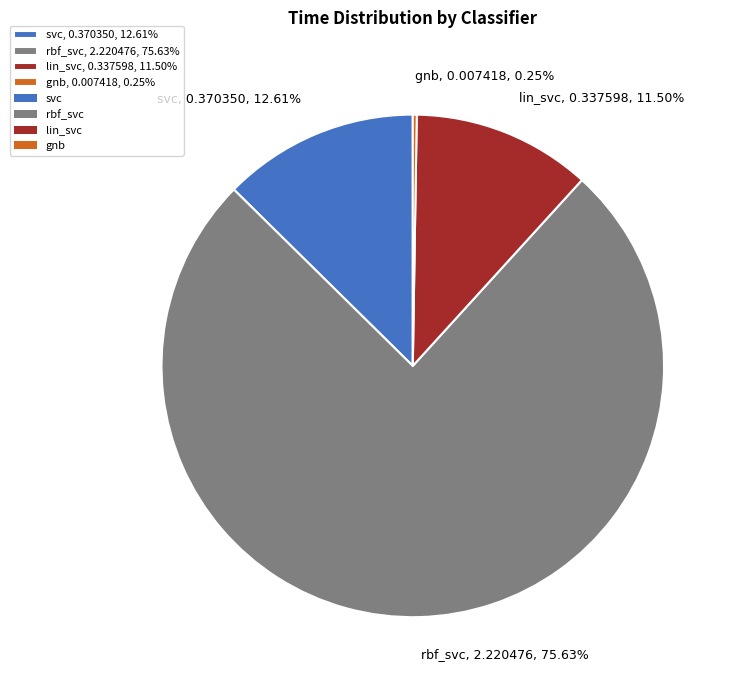

How much of the chart is everything except rbf_svc?

24.4%